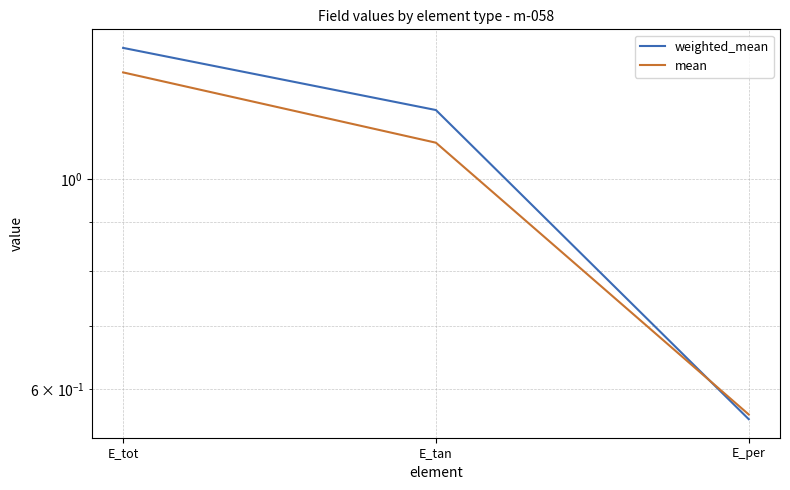

At which label is weighted_mean closest to 0?

E_per